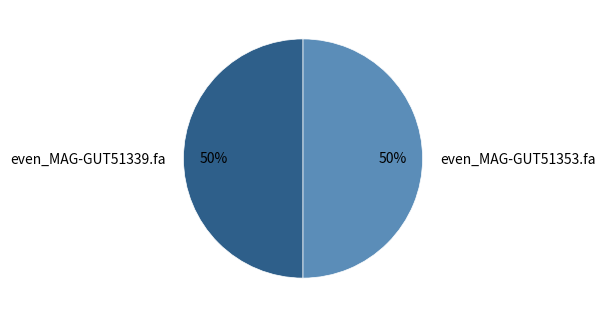

What percentage is the even_MAG-GUT51339.fa slice, to the nearest percent?

50%